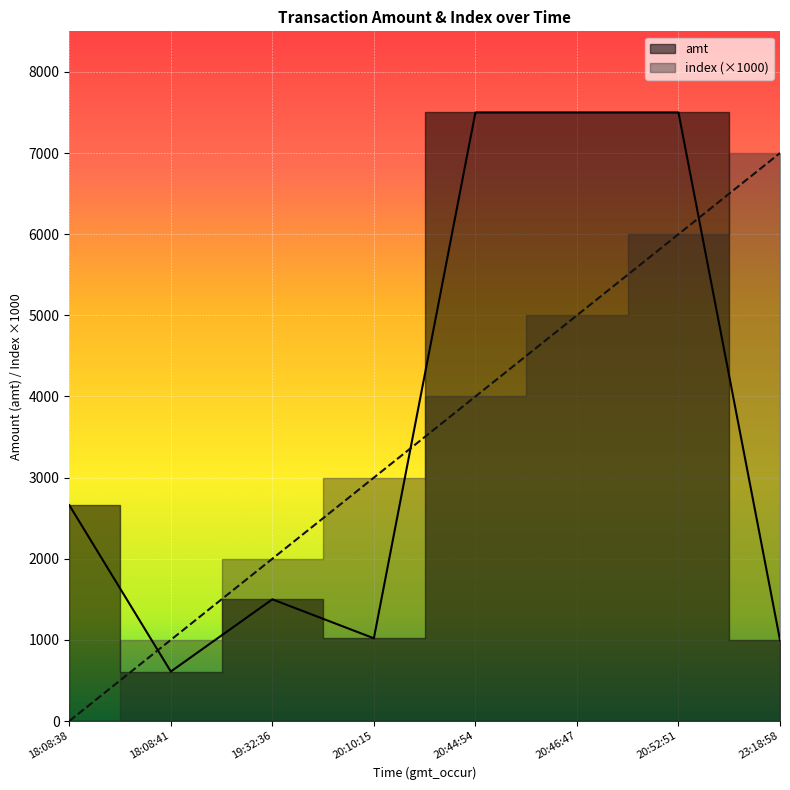

Reading right to left, extract all data points from this chart.

index: 7000	6000	5000	4000	3000	2000	1000	0
amt: 999	7500	7500	7500	1020	1500	610	2661